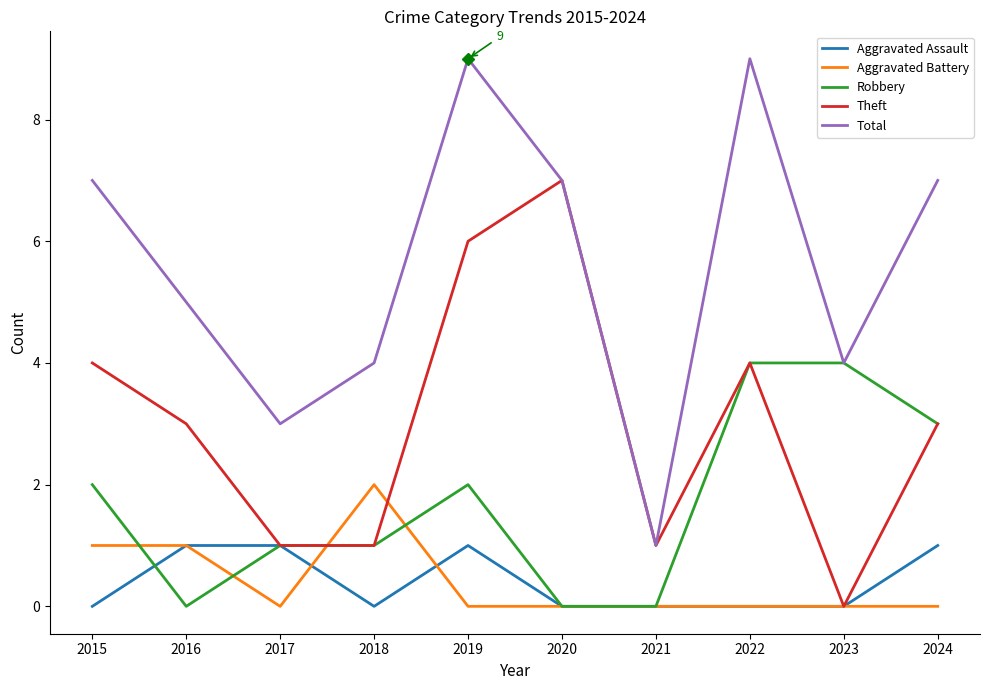

Reading right to left, list all the values displayed in this chart.

Aggravated Assault: 2024=1	2023=0	2022=0	2021=0	2020=0	2019=1	2018=0	2017=1	2016=1	2015=0
Aggravated Battery: 2024=0	2023=0	2022=0	2021=0	2020=0	2019=0	2018=2	2017=0	2016=1	2015=1
Robbery: 2024=3	2023=4	2022=4	2021=0	2020=0	2019=2	2018=1	2017=1	2016=0	2015=2
Theft: 2024=3	2023=0	2022=4	2021=1	2020=7	2019=6	2018=1	2017=1	2016=3	2015=4
Total: 2024=7	2023=4	2022=9	2021=1	2020=7	2019=9	2018=4	2017=3	2016=5	2015=7